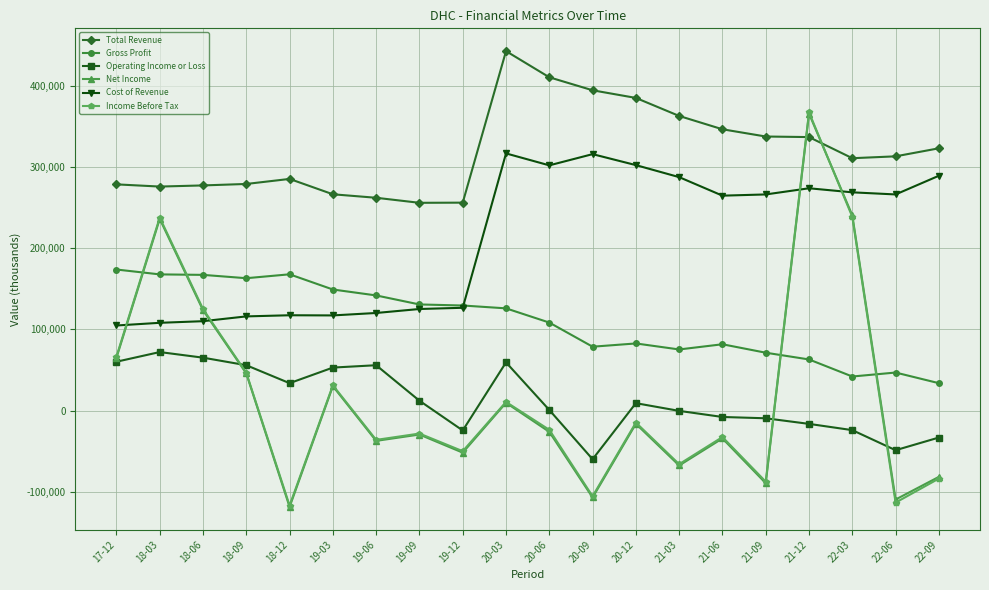

Between 18-06 and 20-12, which series saw the biggest shift?

Cost of Revenue